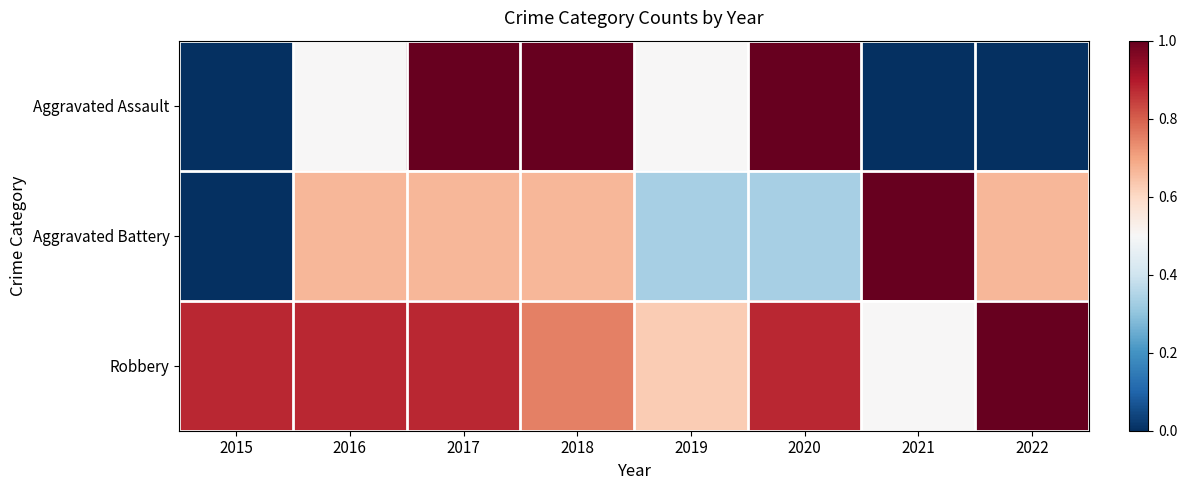

Reading left to right, what are all the values shown in this chart?

Aggravated Assault: 2015=0.0	2016=0.5	2017=1.0	2018=1.0	2019=0.5	2020=1.0	2021=0.0	2022=0.0
Aggravated Battery: 2015=0.0	2016=0.7	2017=0.7	2018=0.7	2019=0.3	2020=0.3	2021=1.0	2022=0.7
Robbery: 2015=0.9	2016=0.9	2017=0.9	2018=0.8	2019=0.6	2020=0.9	2021=0.5	2022=1.0